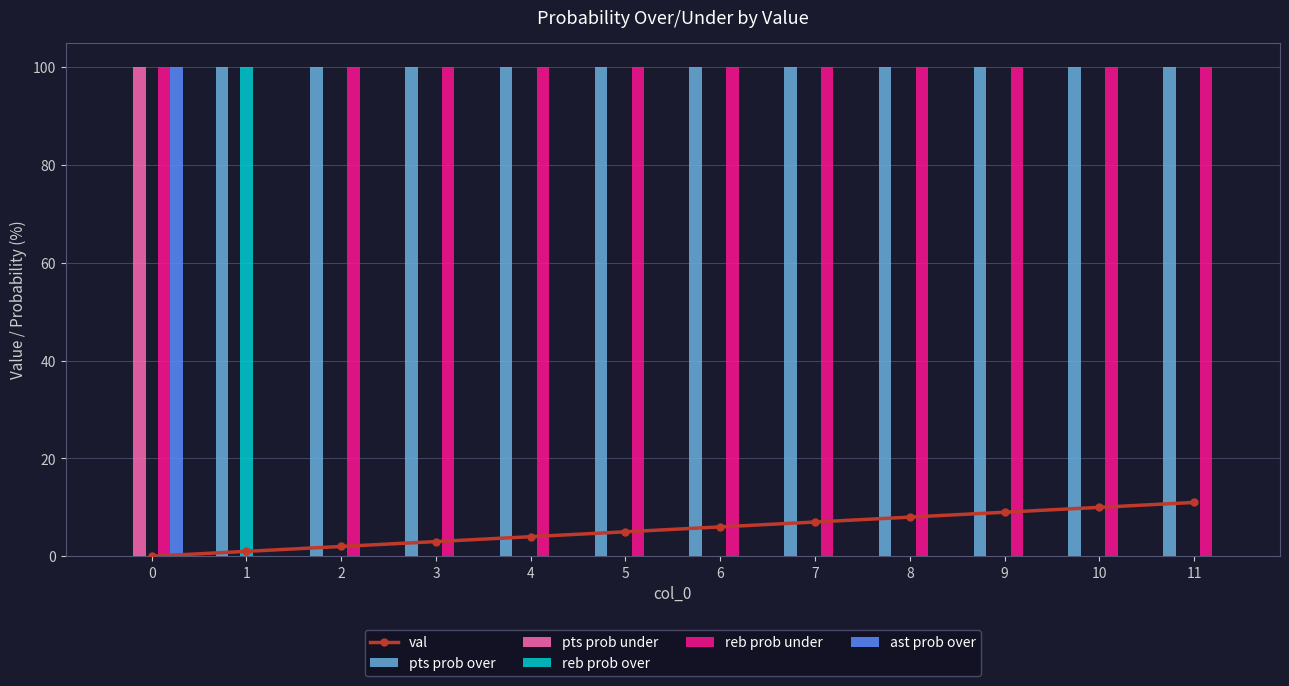

Rank the series at 10 from lowest to highest value.

pts prob under, reb prob over, ast prob over, val, pts prob over, reb prob under